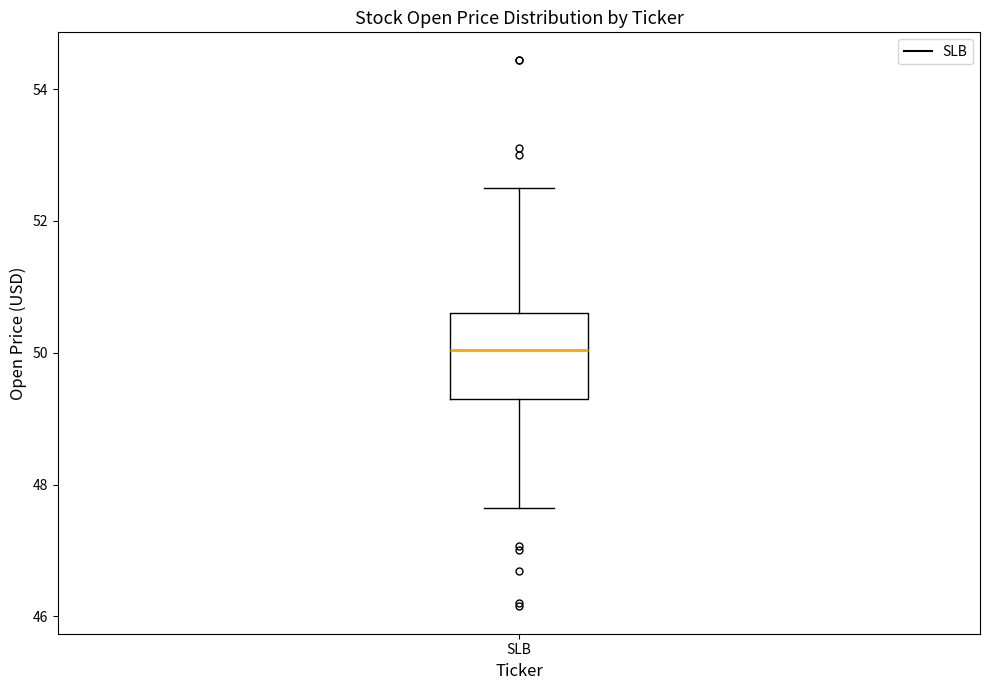

Read this box plot against the y-axis: the position of the median line, the range covered by the box, and the ends of both whiskers. The values are not printed on the chart, so give them approximately, as read against the axis.

median 50.0, box 49.2 to 50.6, whiskers 47.6 to 52.4